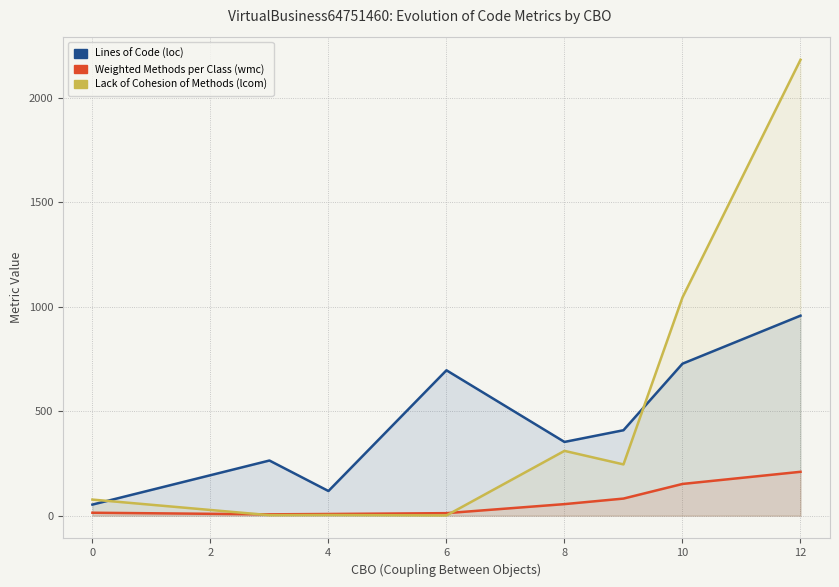

Rank the series at 0 from lowest to highest value.

wmc, loc, lcom